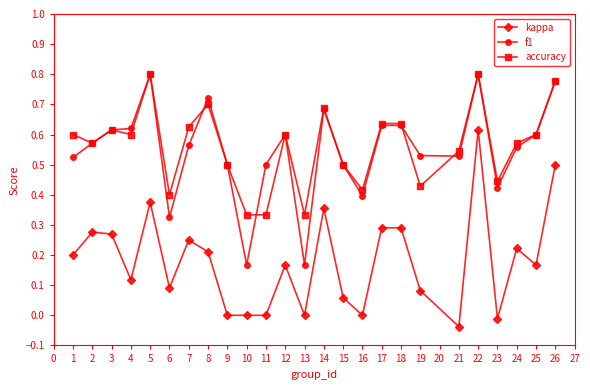

The value of accuracy at 3 is 1.0. True or false?

False